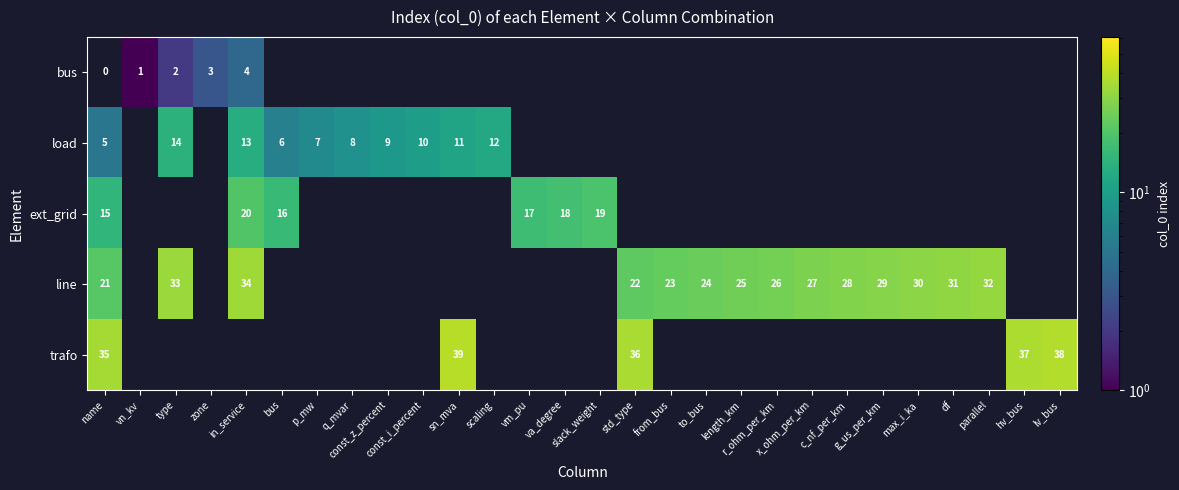

How many positive values does the row_0 series have?

4